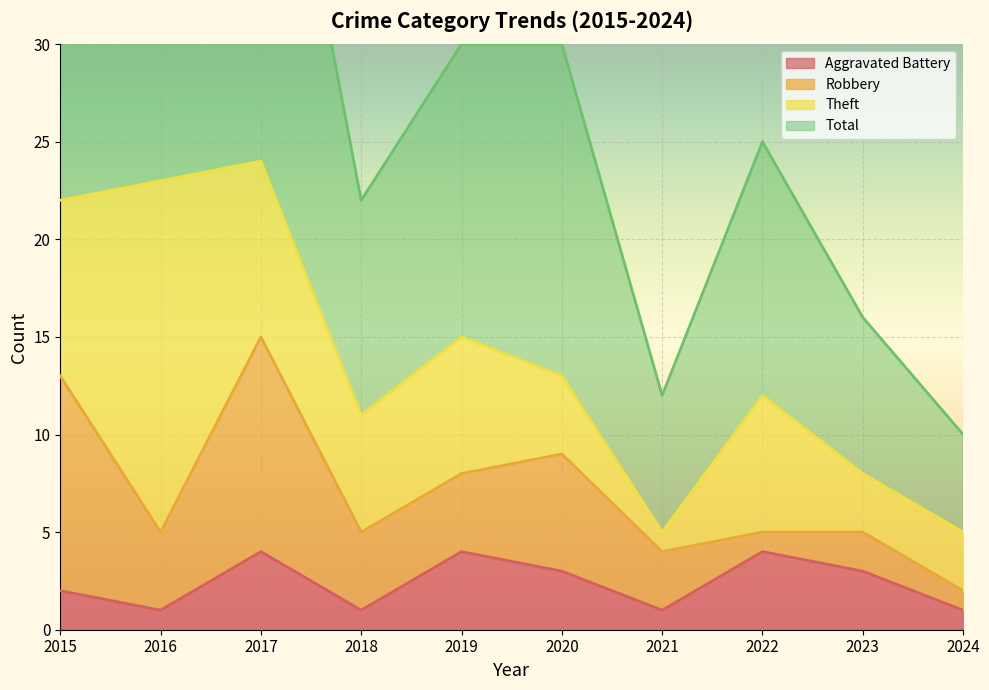

True or false: Aggravated Battery and Total cross at least once.

False